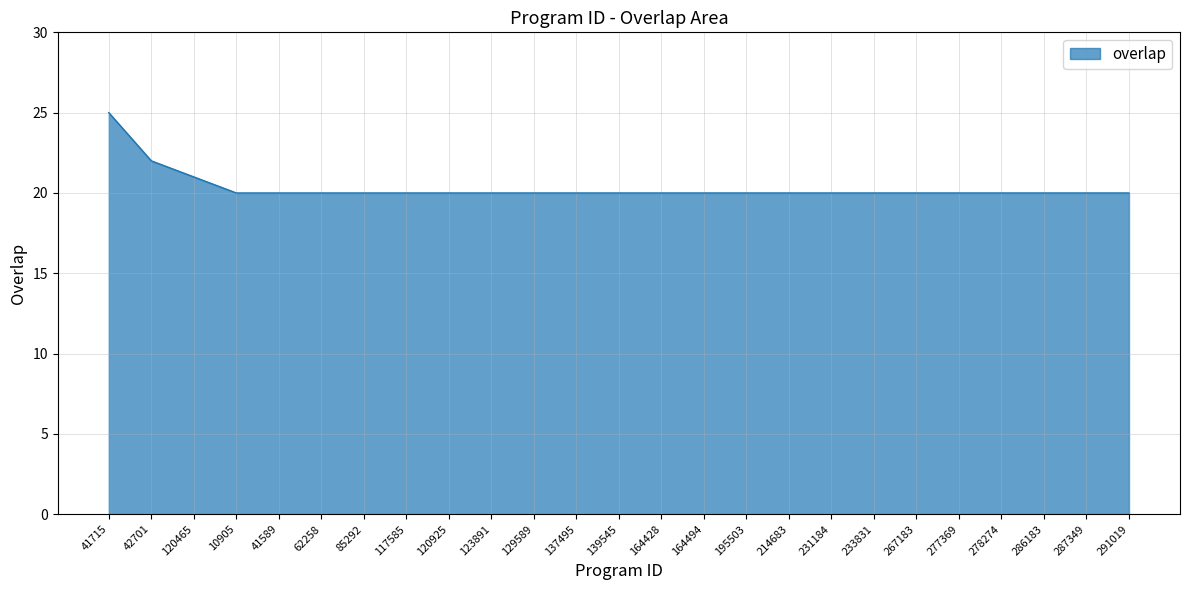

What is the maximum value shown in the chart?

25